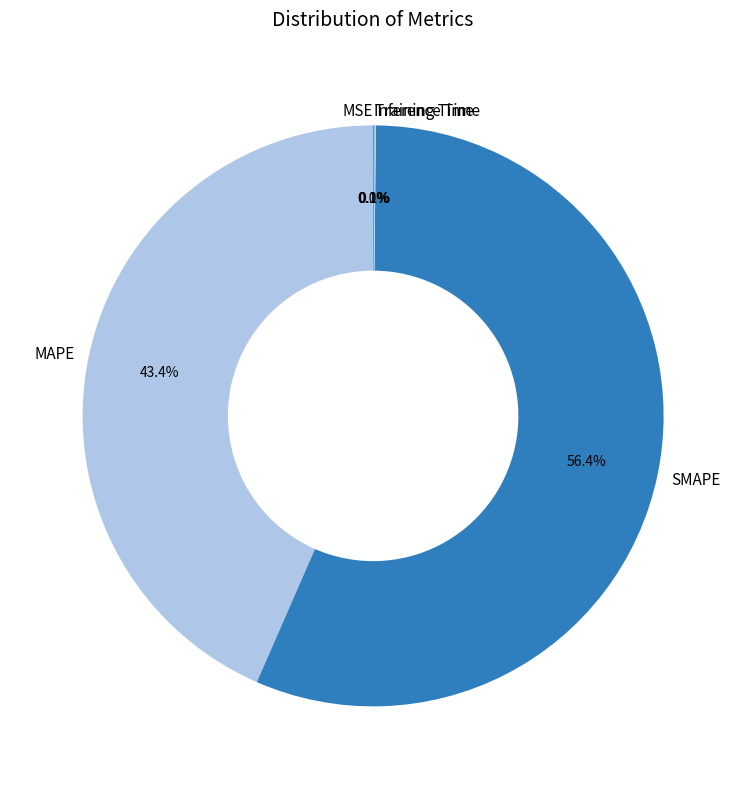

Which category has the biggest portion of the pie?

SMAPE